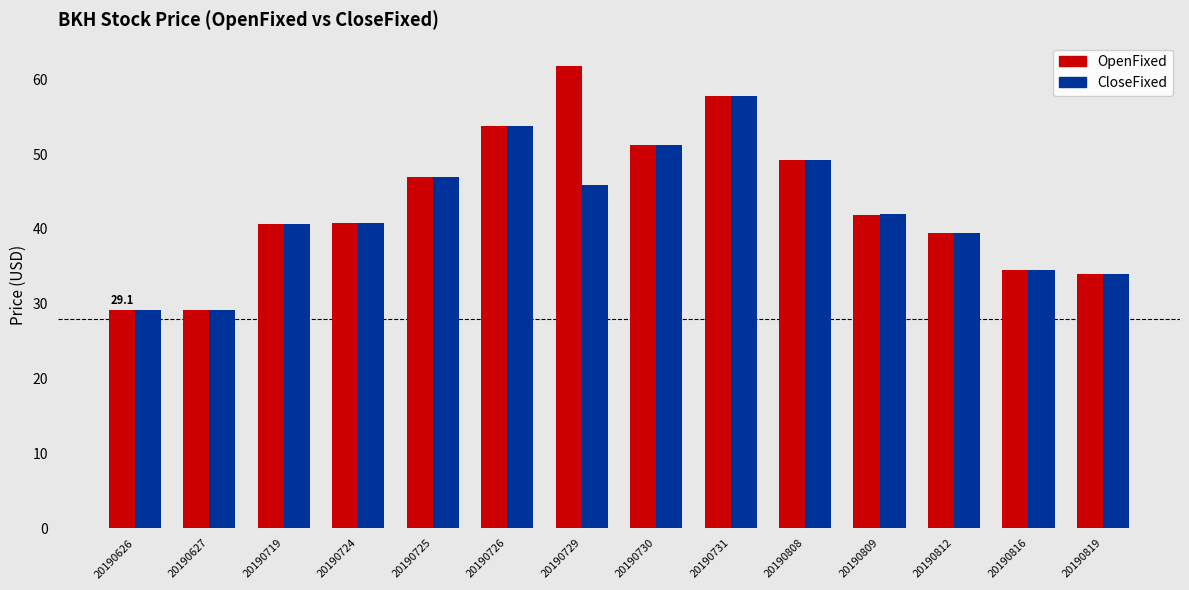

How many bars are there in total?

28